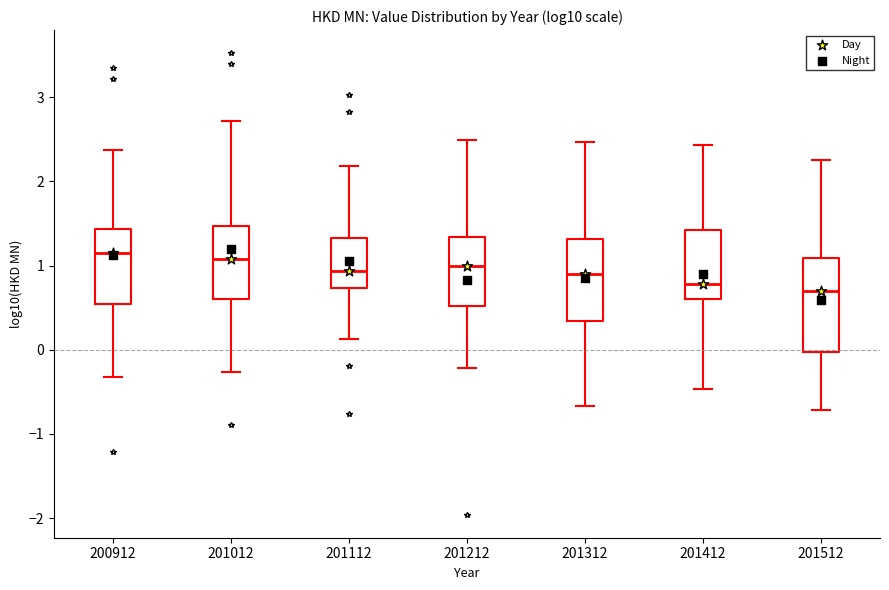

Comparing the boxes themselves (not the whiskers), which one is the tallest?

201512